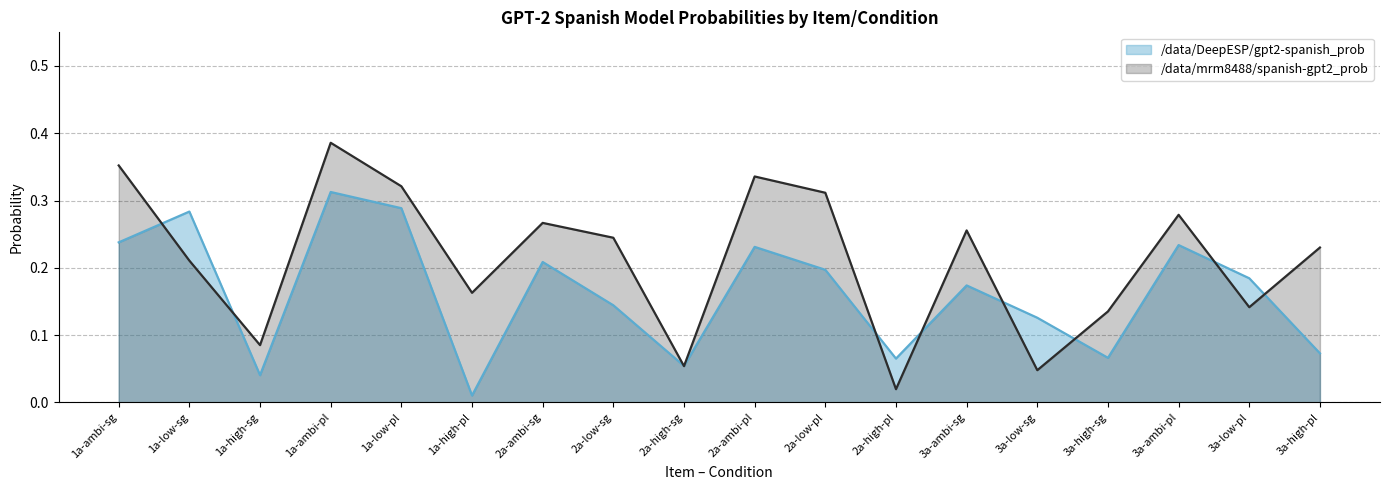

What is the difference between the second highest and minimum values in the /data/mrm8488/spanish-gpt2_prob series?

0.3